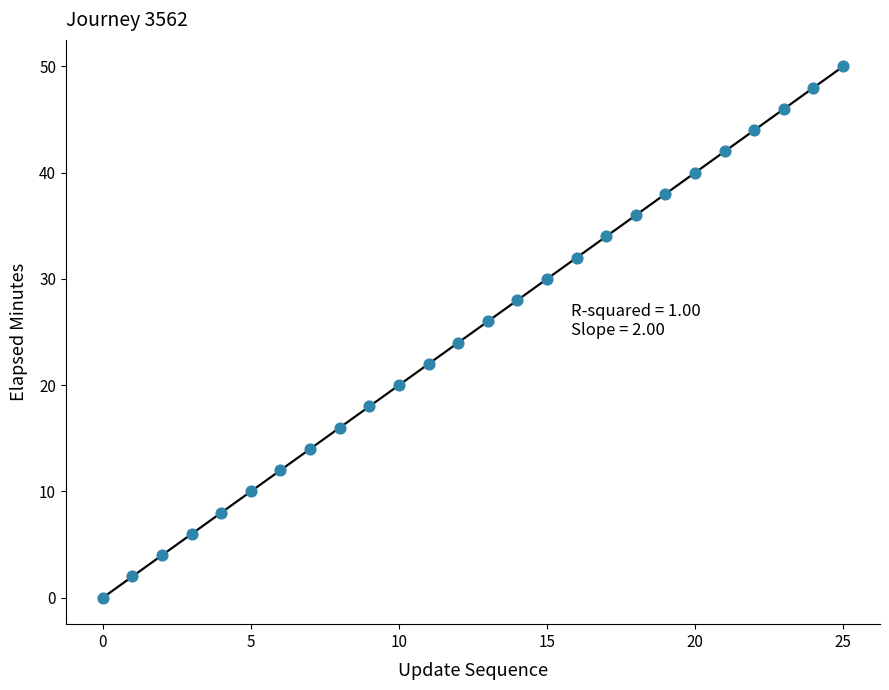

What is the range of Y values (max minus min)?

50